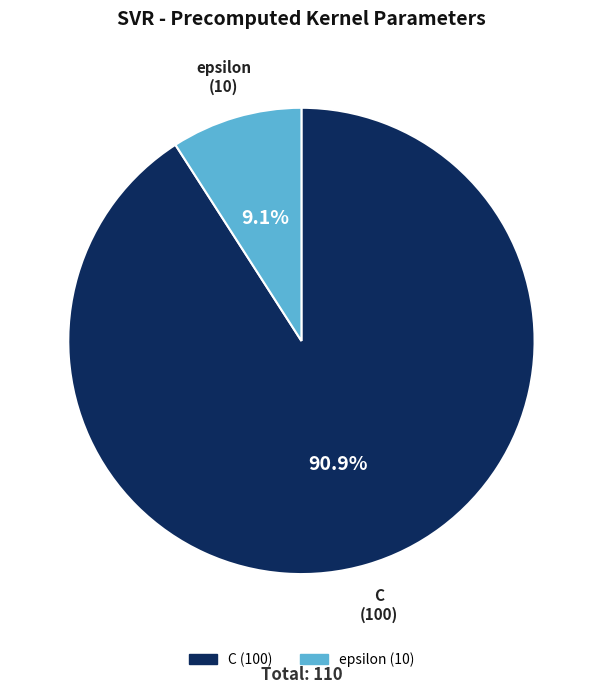

What percentage is the epsilon slice, to the nearest percent?

9%